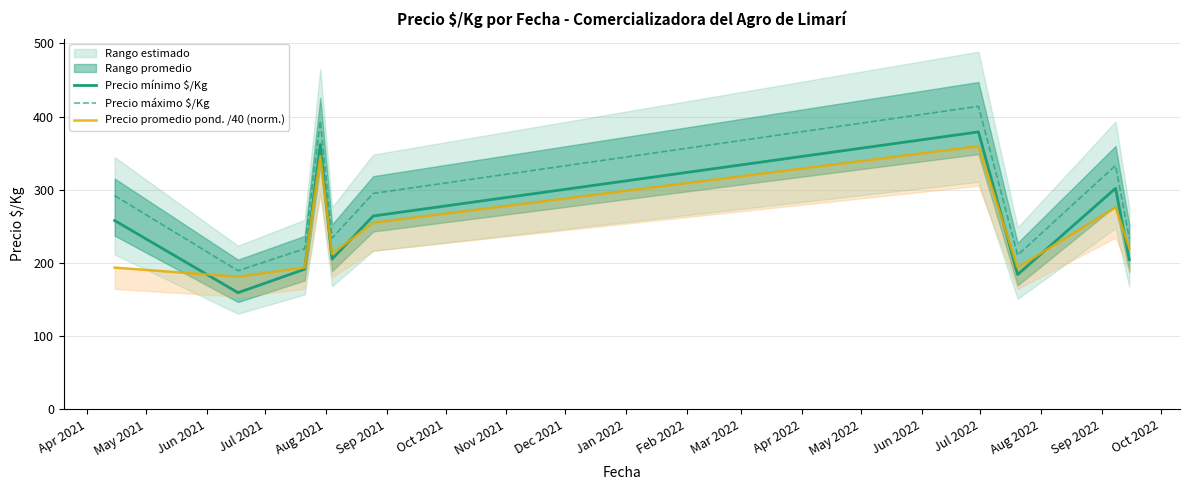

True or false: Precio promedio pond. /40 (norm.) and Precio máximo $/Kg cross at least once.

False